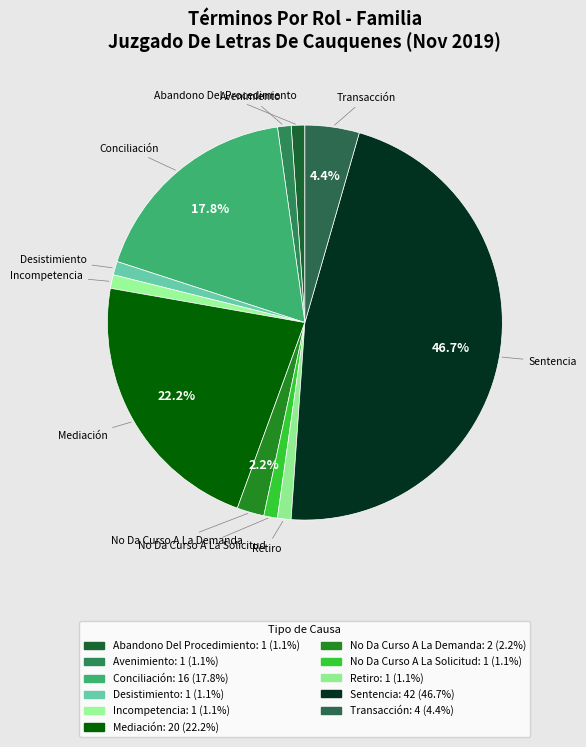

What percentage is NOT represented by Sentencia?

53.3%